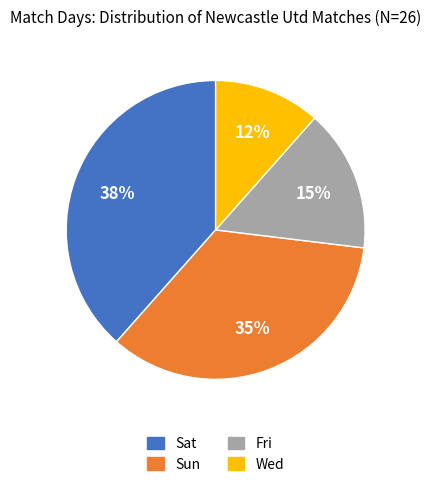

Is there a majority slice in this chart?

No